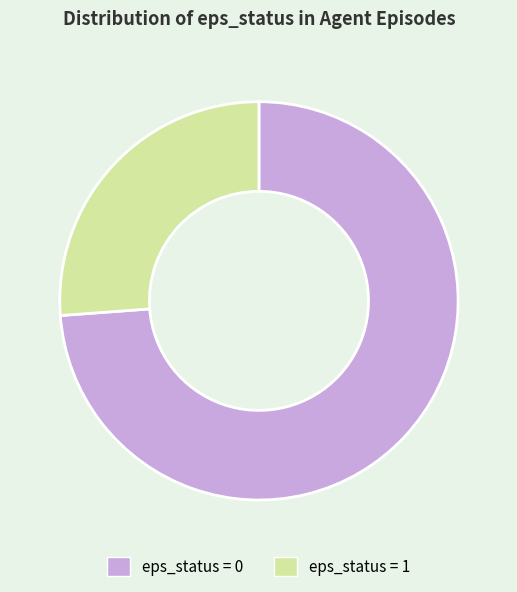

Rank the categories by value from lowest to highest.

eps_status = 1, eps_status = 0